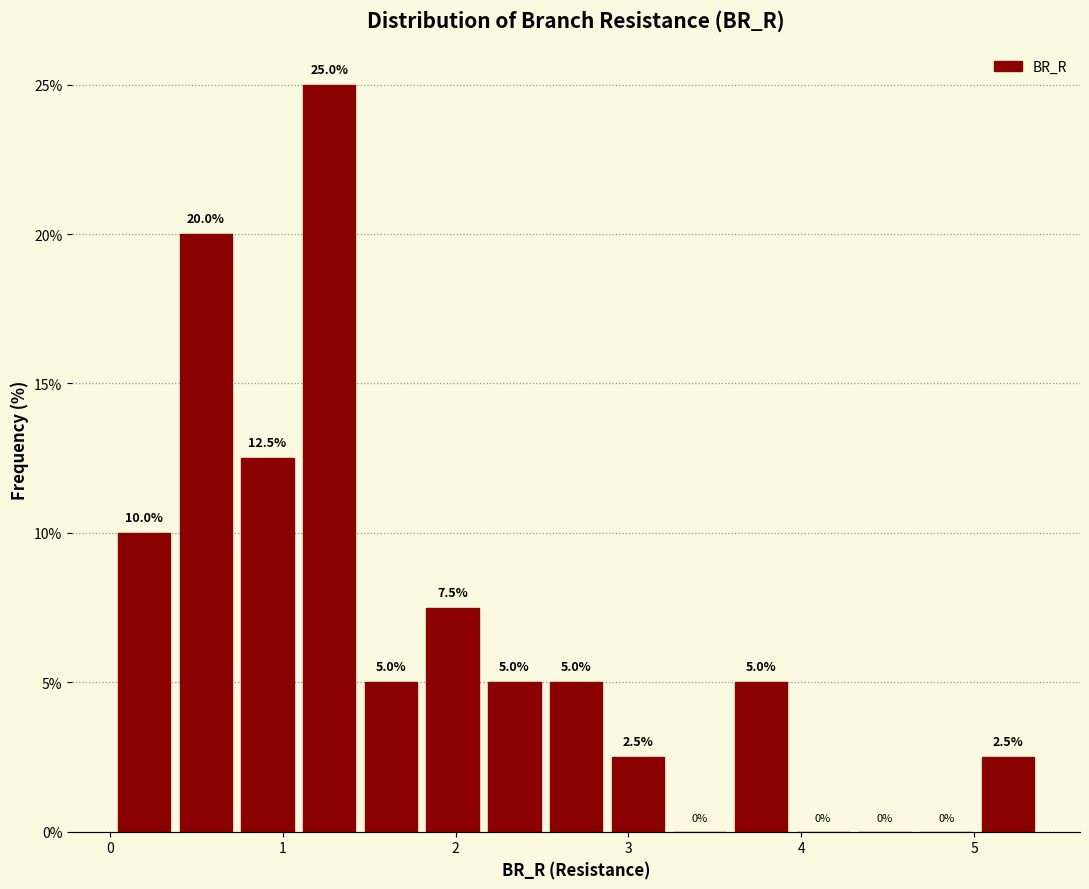

Around what value on the x-axis is the tallest bar? Give the approximate position of its centre, as read against the axis.

1.3